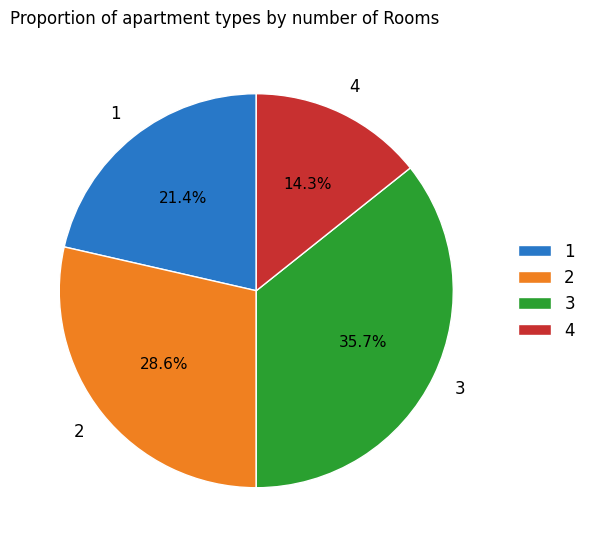

How many slices are in this pie chart?

4